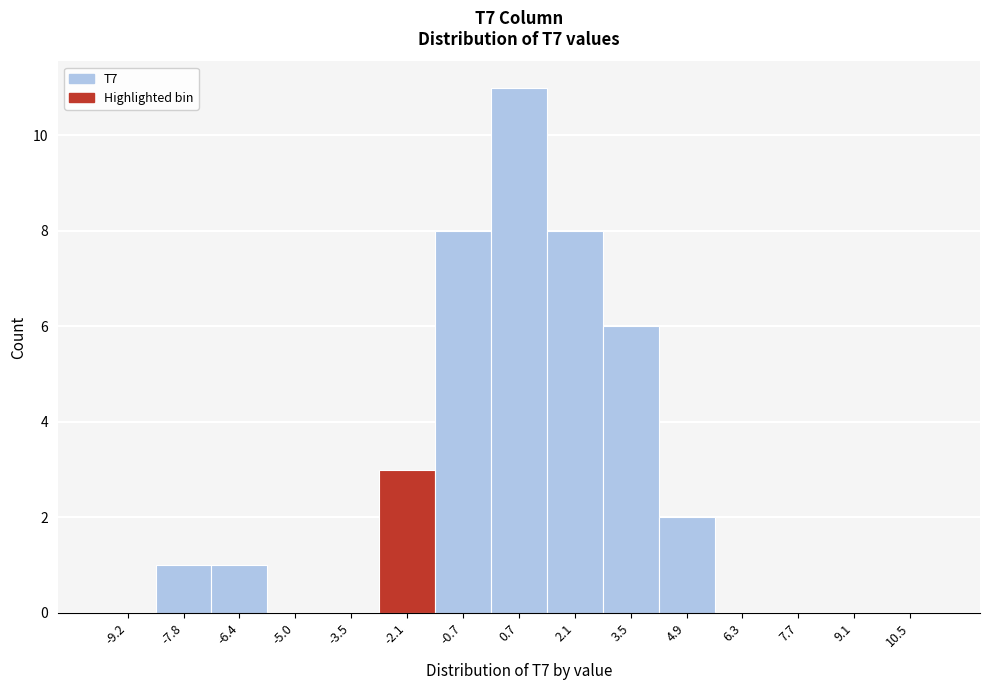

Reading left to right, list every bar in this chart as the range it spans on the x-axis followed by its height. Neither the bar edges nor the heights are printed on the chart, so give them approximately, as read against the axes.

-9.8 to -8.4: 0
-8.4 to -7.0: 1
-7.0 to -5.6: 1
-5.6 to -4.2: 0
-4.2 to -2.8: 0
-2.8 to -1.4: 3
-1.4 to 0.0: 8
0.0 to 1.4: 11
1.4 to 2.8: 8
2.8 to 4.2: 6
4.2 to 5.6: 2
5.6 to 7.0: 0
7.0 to 8.4: 0
8.4 to 9.8: 0
9.8 to 11.2: 0